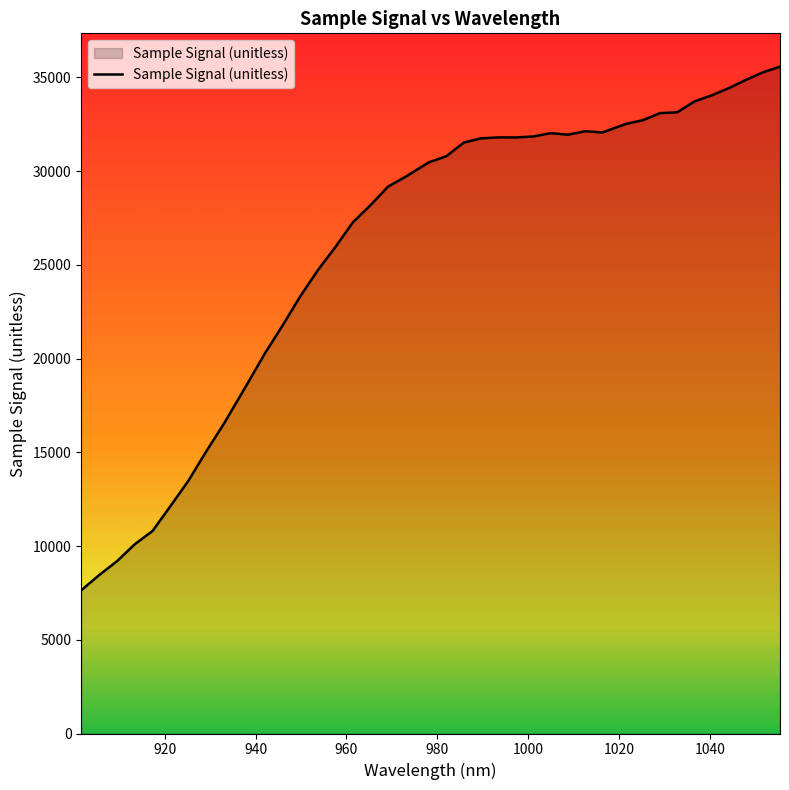

Does the chart display data point markers on the line(s)?

No